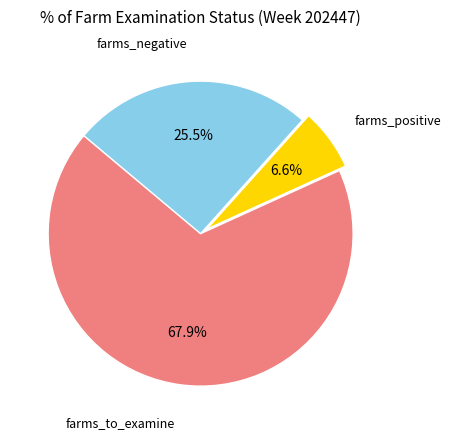

Does any single category account for the majority?

Yes